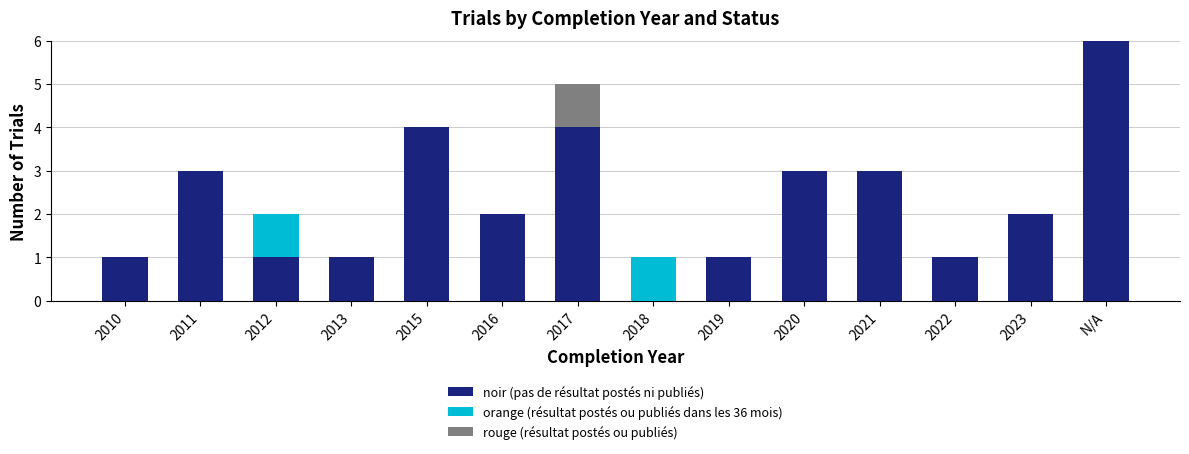

What is the sum of all noir (pas de résultat postés ni publiés) values?

32